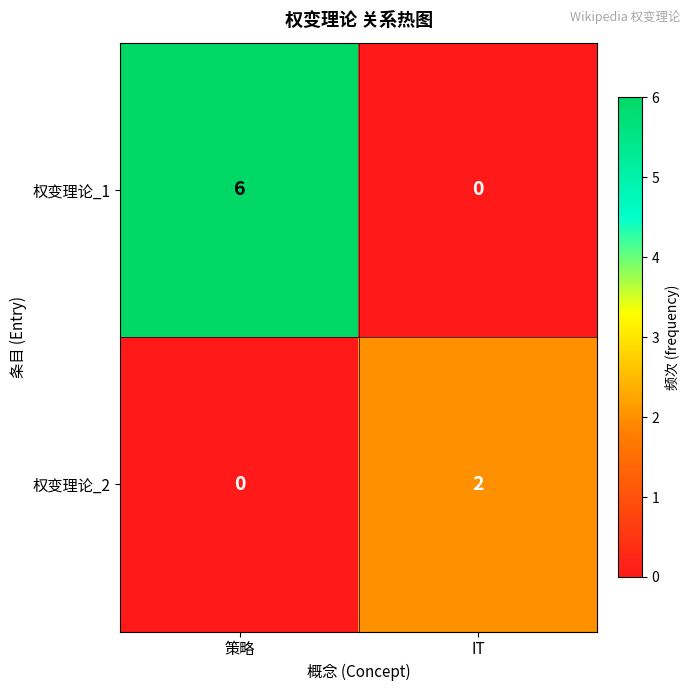

What is the difference between the 权变理论_1 values at 策略 and IT?

6